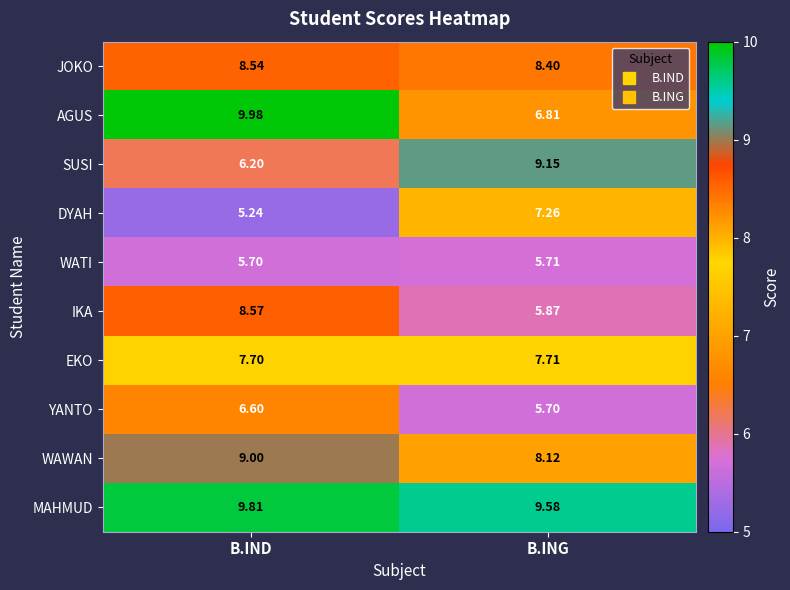

Between B.IND and B.ING, which series saw the biggest shift?

AGUS